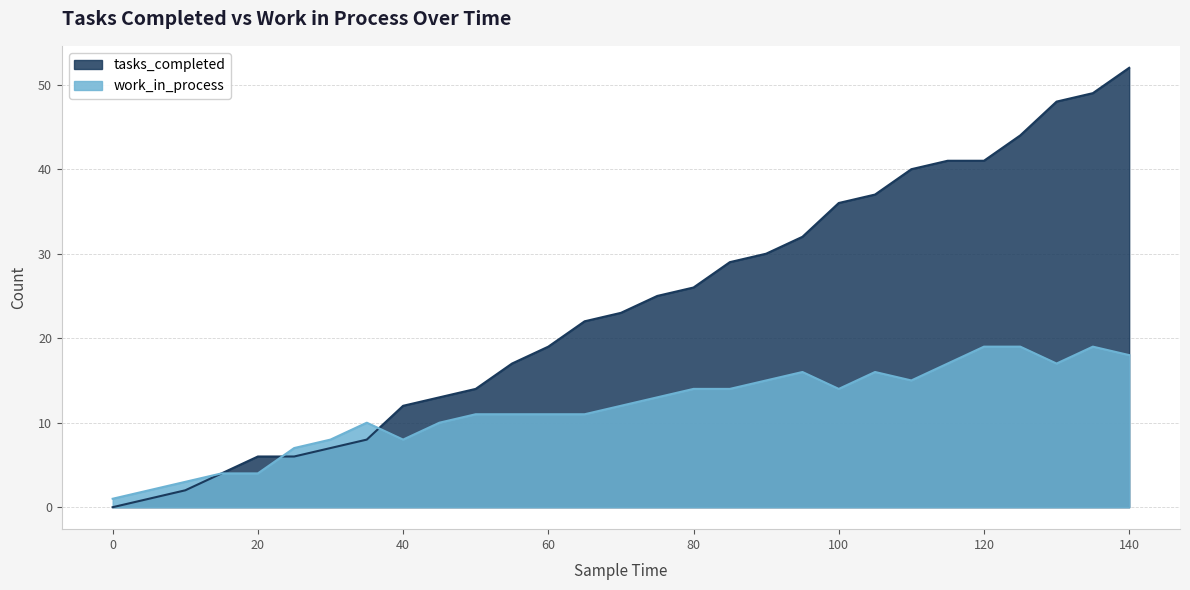

What is the minimum value for work_in_process?

1